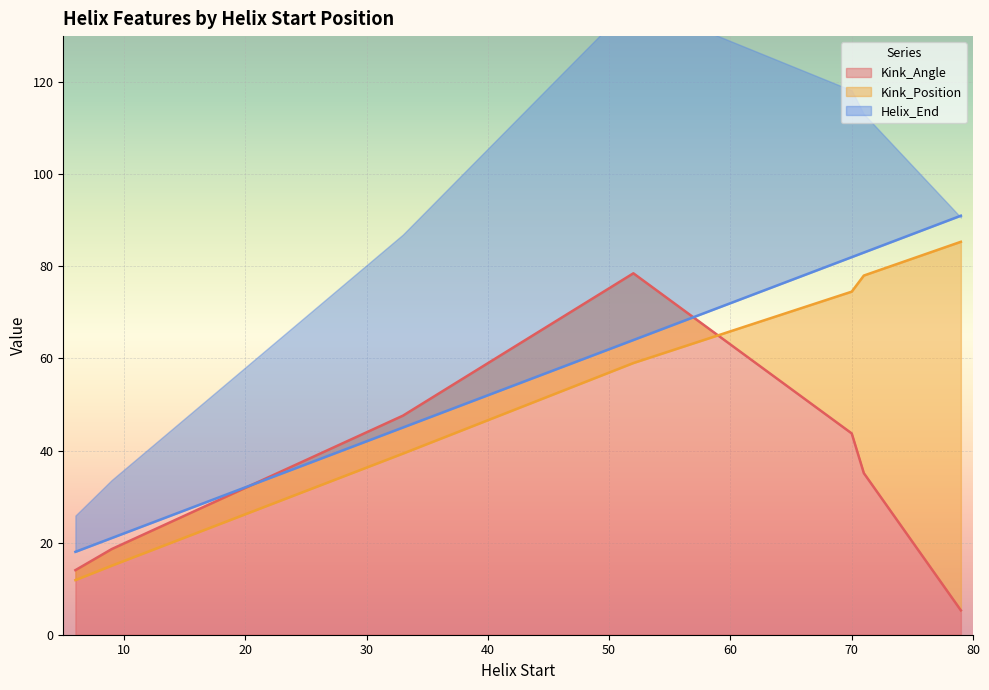

What is the lowest value of the Kink_Angle series?

5.3